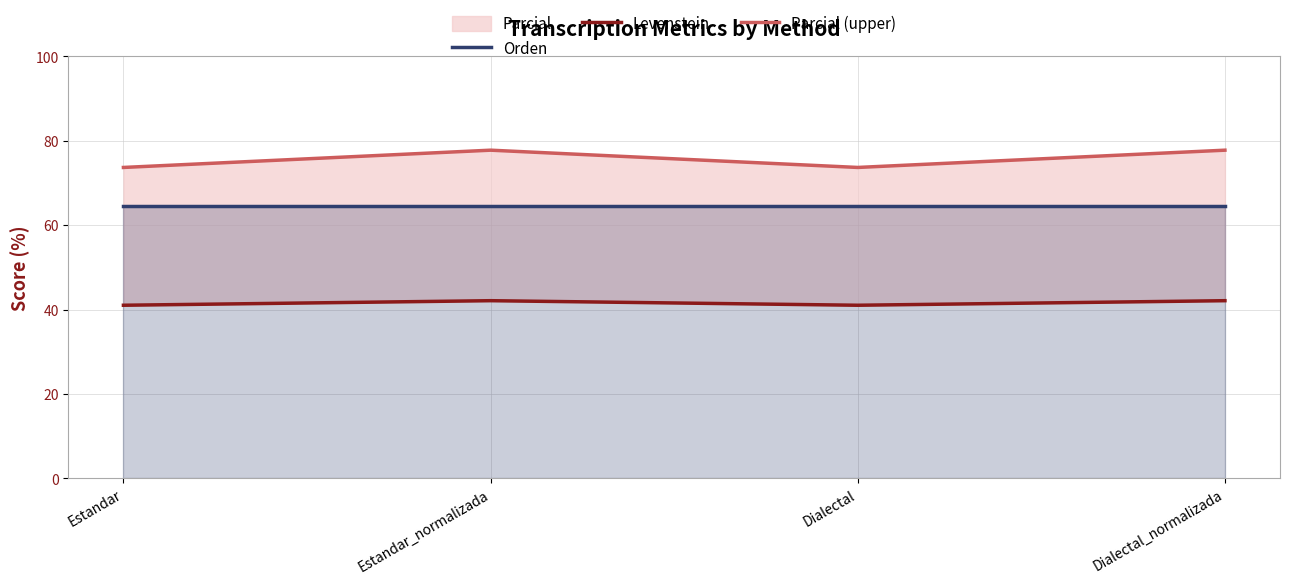

What is the difference between the second highest and minimum values in the Levenstein series?

1.1